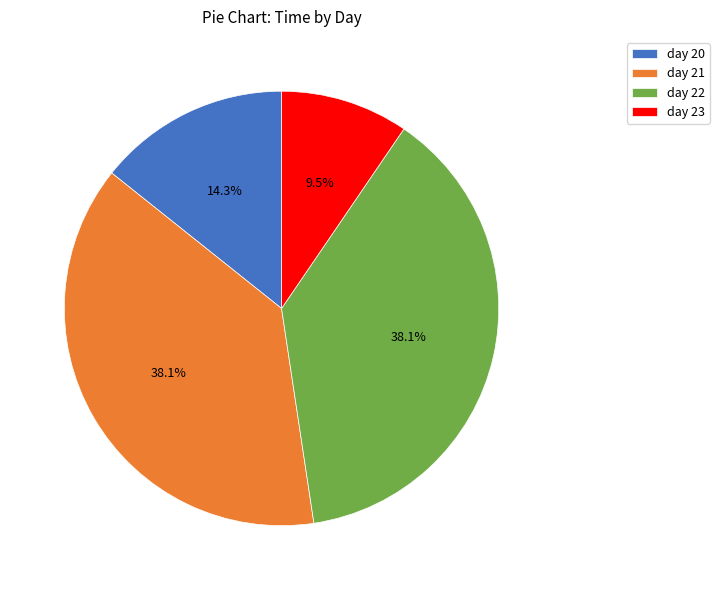

What percentage do day 21 and day 23 together represent?

47.6%